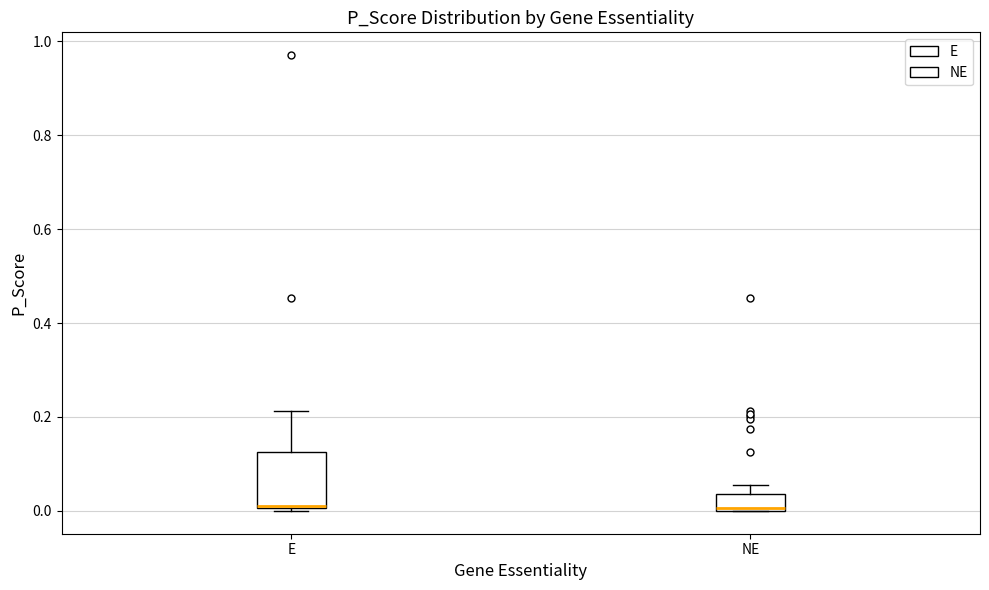

Reading left to right, transcribe this box plot: for each box, give where its median line is, the range the box spans, and where its two whiskers end, as read against the y-axis. The values are not printed on the chart, so give them approximately, as read against the axis.

E: median 0.02, box 0.00 to 0.12, whiskers 0.00 to 0.22
NE: median 0.00, box 0.00 to 0.04, whiskers 0.00 to 0.06